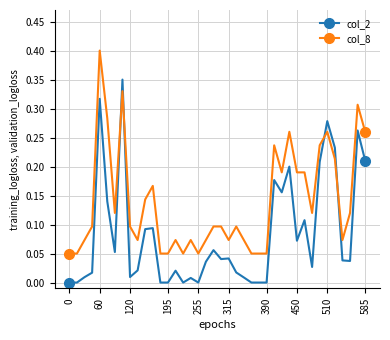

What is the sum of all col_8 values?

5.5